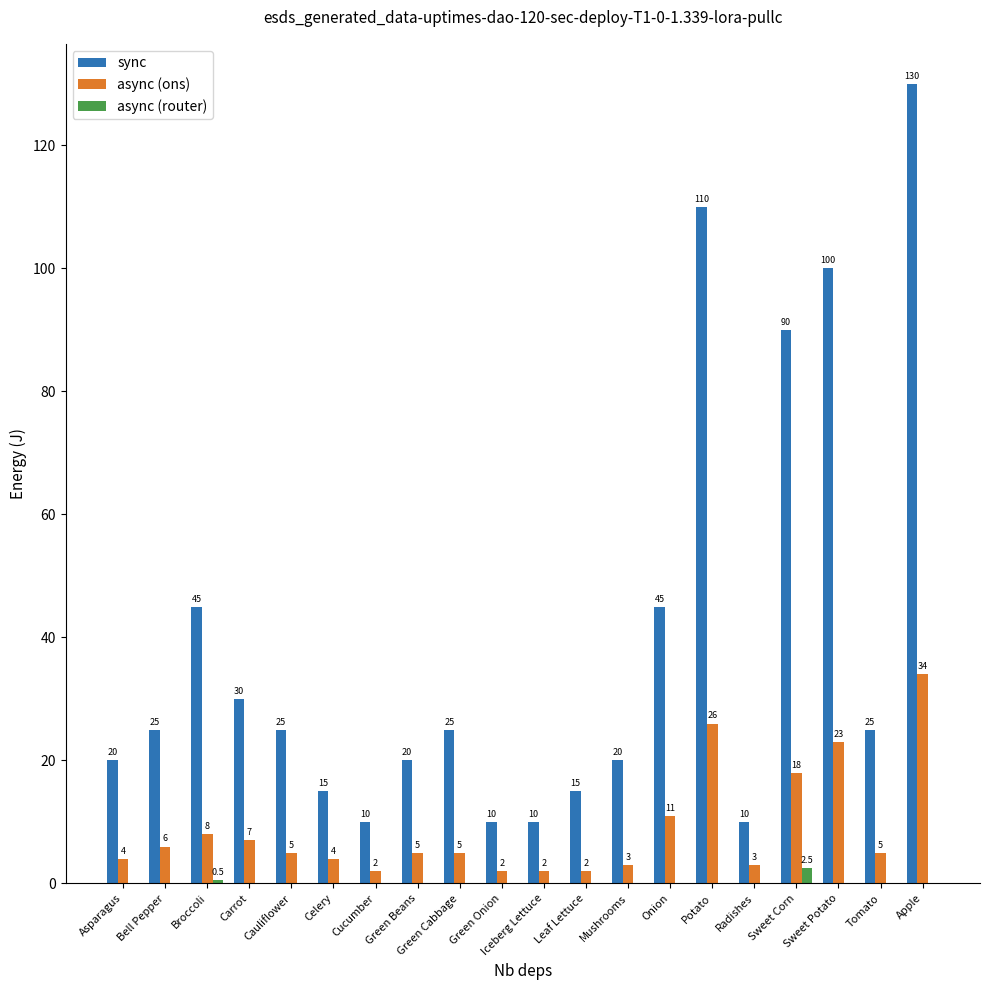

What is the sum of all async (ons) values?

175.0